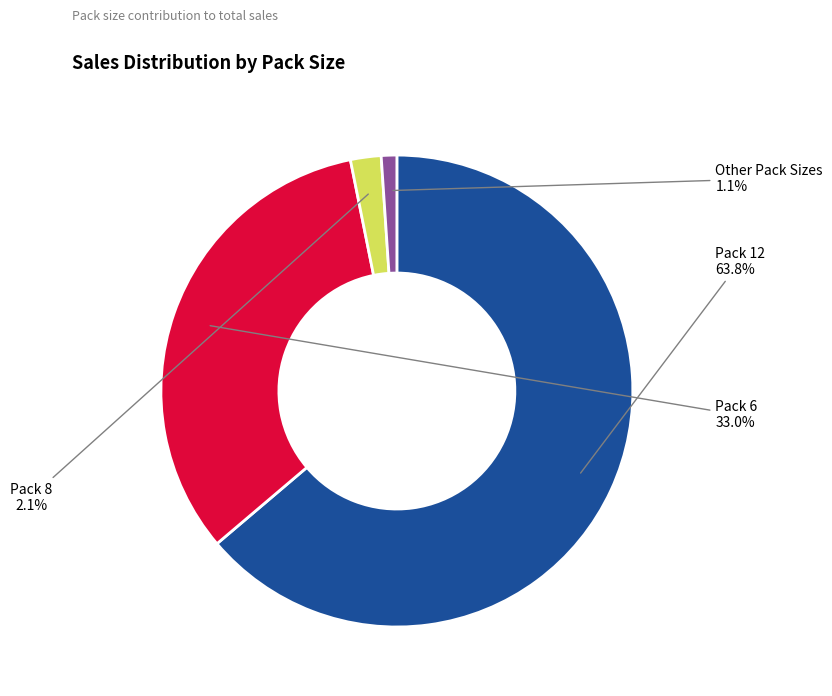

Which has a higher value, Pack 12 or Pack 6?

Pack 12